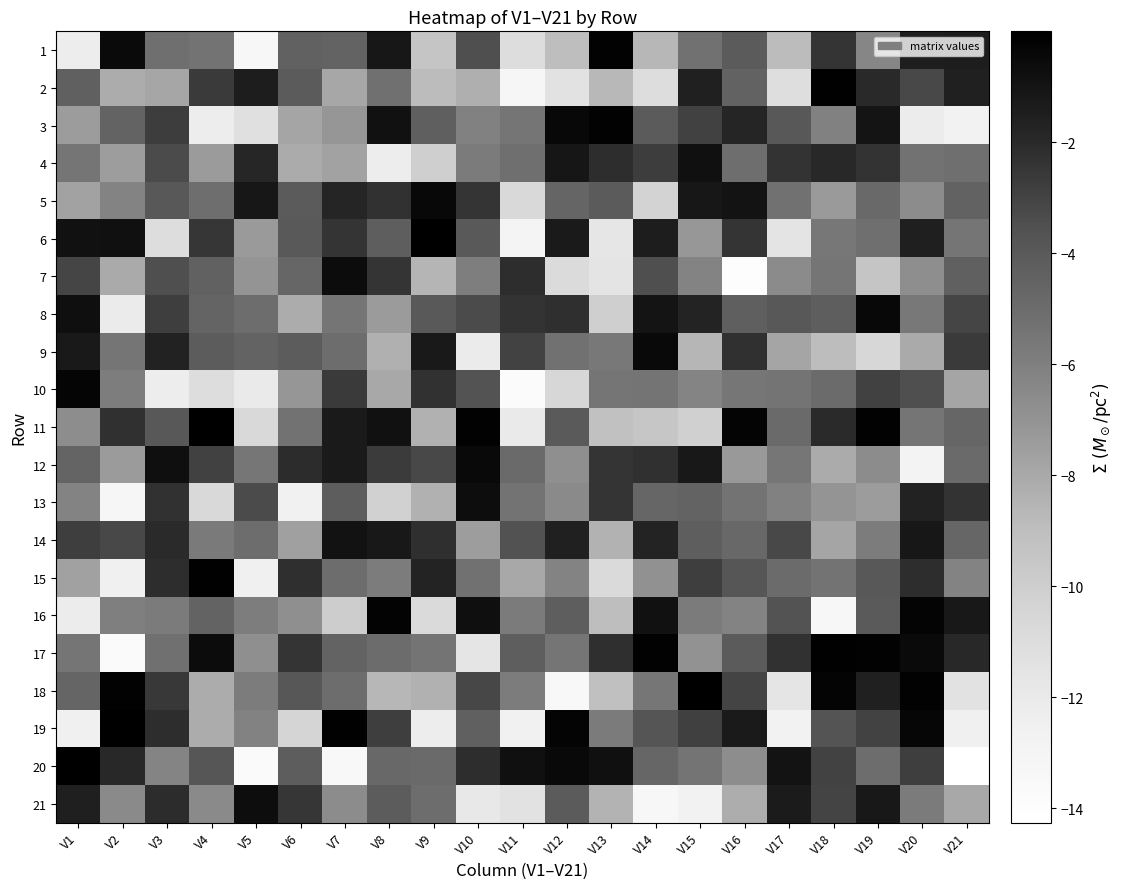

Which label corresponds to the smallest value in the chart?

V21